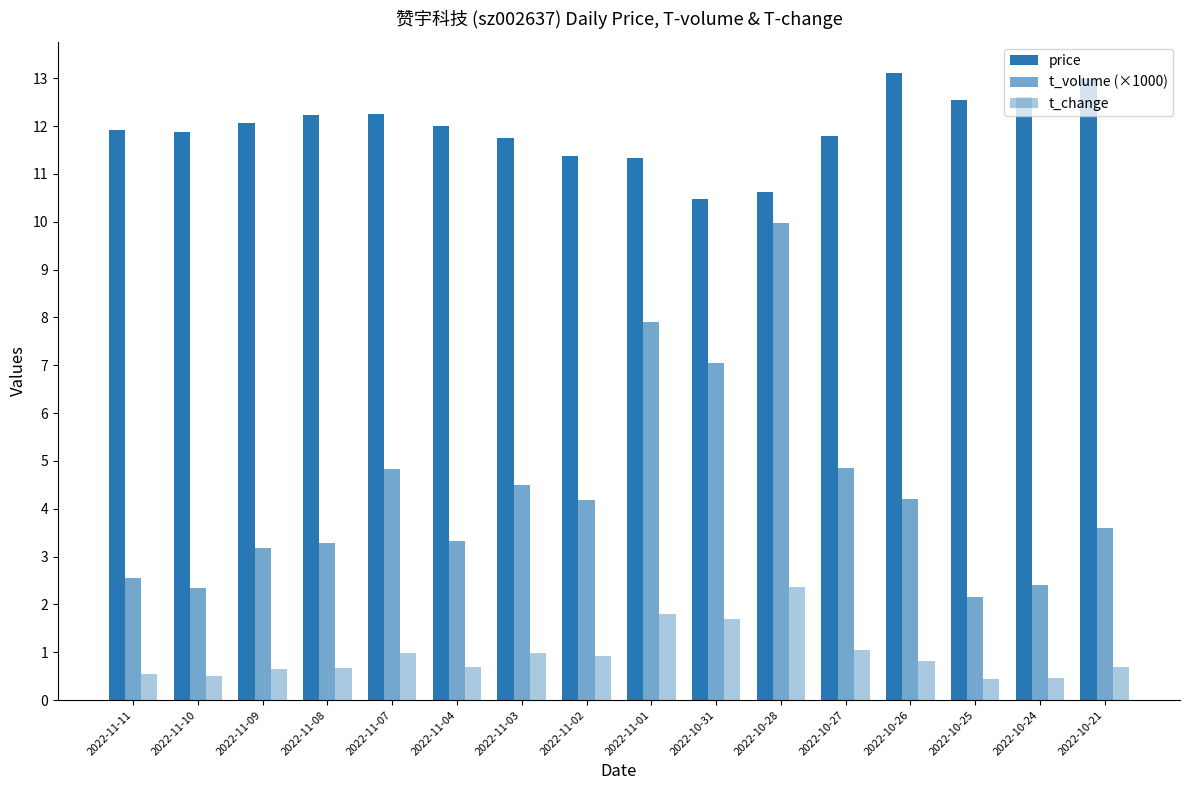

Reading right to left, what are all the values shown in this chart?

price: 2022-10-21=13.0	2022-10-24=12.6	2022-10-25=12.6	2022-10-26=13.1	2022-10-27=11.8	2022-10-28=10.6	2022-10-31=10.5	2022-11-01=11.3	2022-11-02=11.4	2022-11-03=11.8	2022-11-04=12.0	2022-11-07=12.3	2022-11-08=12.2	2022-11-09=12.1	2022-11-10=11.9	2022-11-11=11.9
t_volume (×1000): 2022-10-21=3.6	2022-10-24=2.4	2022-10-25=2.1	2022-10-26=4.2	2022-10-27=4.9	2022-10-28=10.0	2022-10-31=7.0	2022-11-01=7.9	2022-11-02=4.2	2022-11-03=4.5	2022-11-04=3.3	2022-11-07=4.8	2022-11-08=3.3	2022-11-09=3.2	2022-11-10=2.3	2022-11-11=2.5
t_change: 2022-10-21=0.7	2022-10-24=0.5	2022-10-25=0.4	2022-10-26=0.8	2022-10-27=1.0	2022-10-28=2.4	2022-10-31=1.7	2022-11-01=1.8	2022-11-02=0.9	2022-11-03=1.0	2022-11-04=0.7	2022-11-07=1.0	2022-11-08=0.7	2022-11-09=0.7	2022-11-10=0.5	2022-11-11=0.5